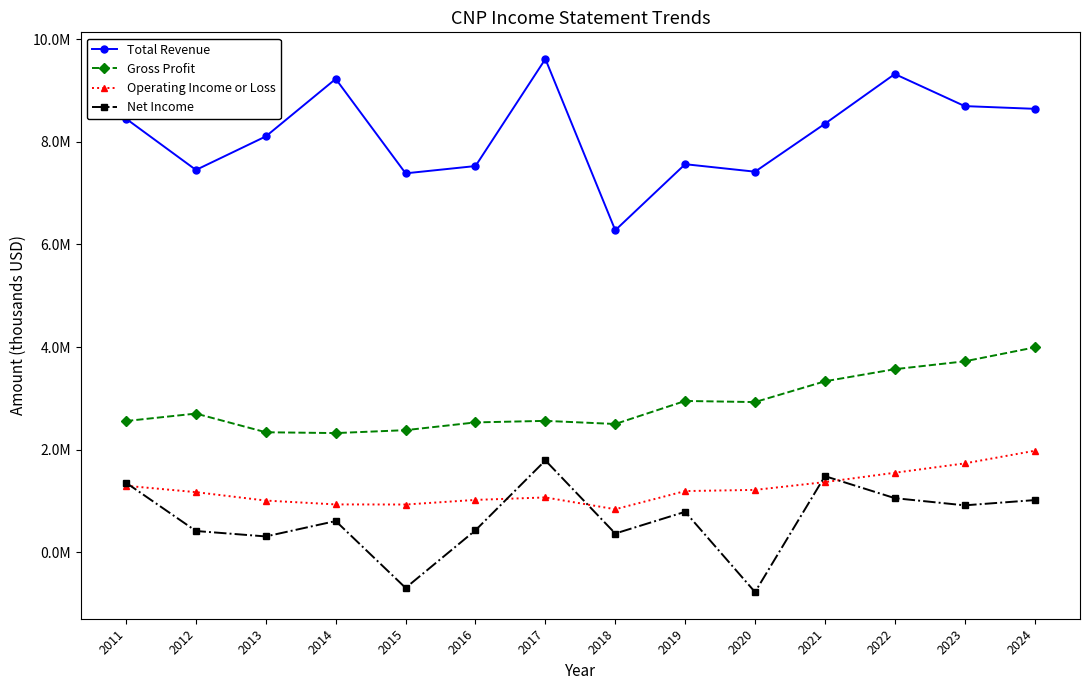

What are all the series names shown in the legend?

Total Revenue, Gross Profit, Operating Income or Loss, Net Income